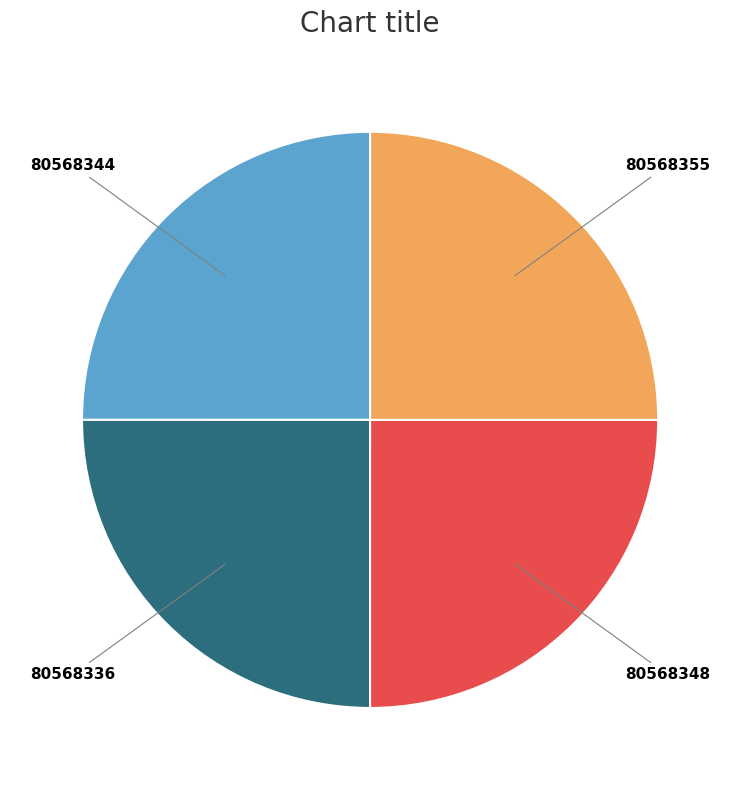

True or false: 80568348 accounts for 15% of the total.

False